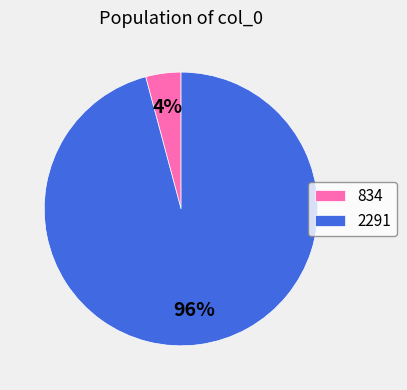

To the nearest percent, what is the difference between the 2291 and 834 slice percentages?

92%